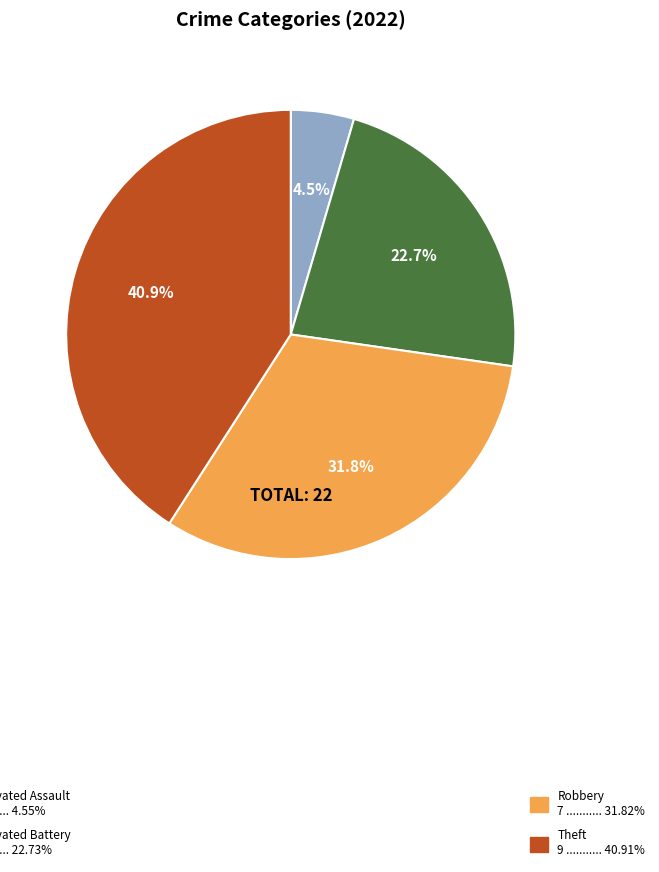

Count the number of slices in the pie.

4